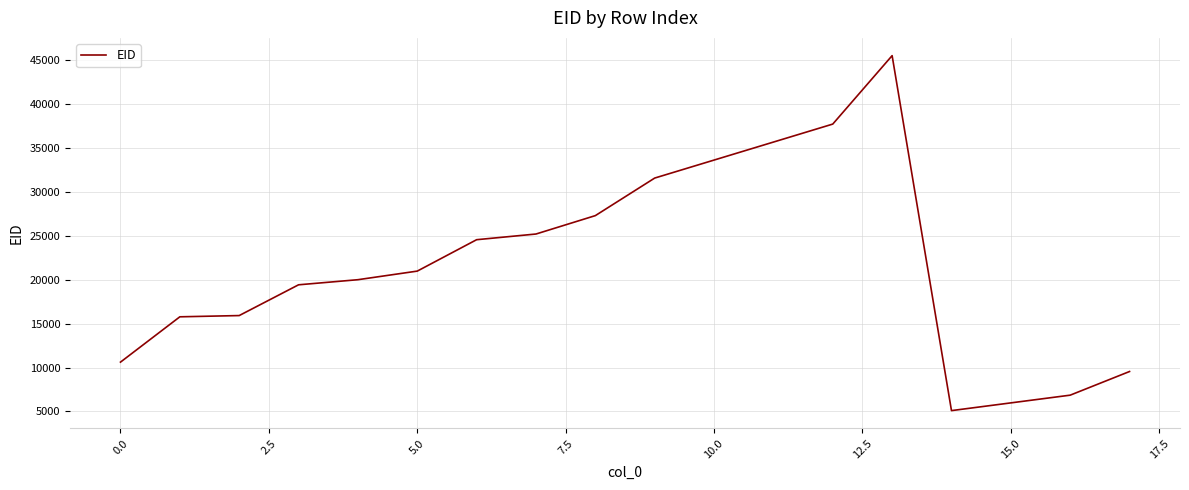

What is the difference between the maximum and minimum values?

40424